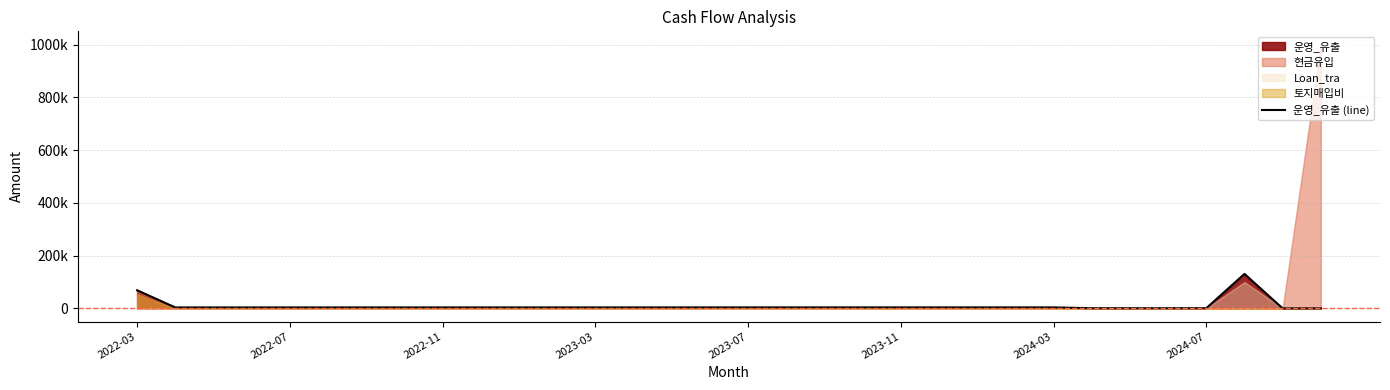

At which category does the data reach its first local peak?

29